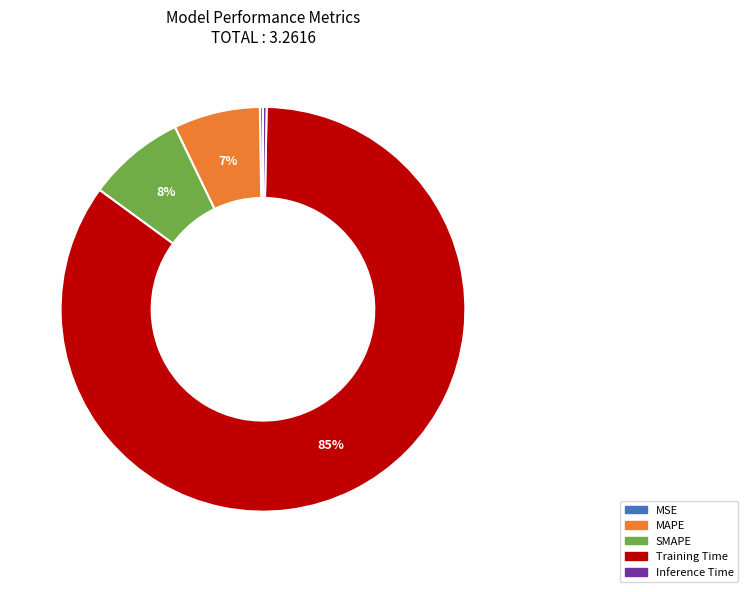

Is SMAPE the majority of the pie?

No